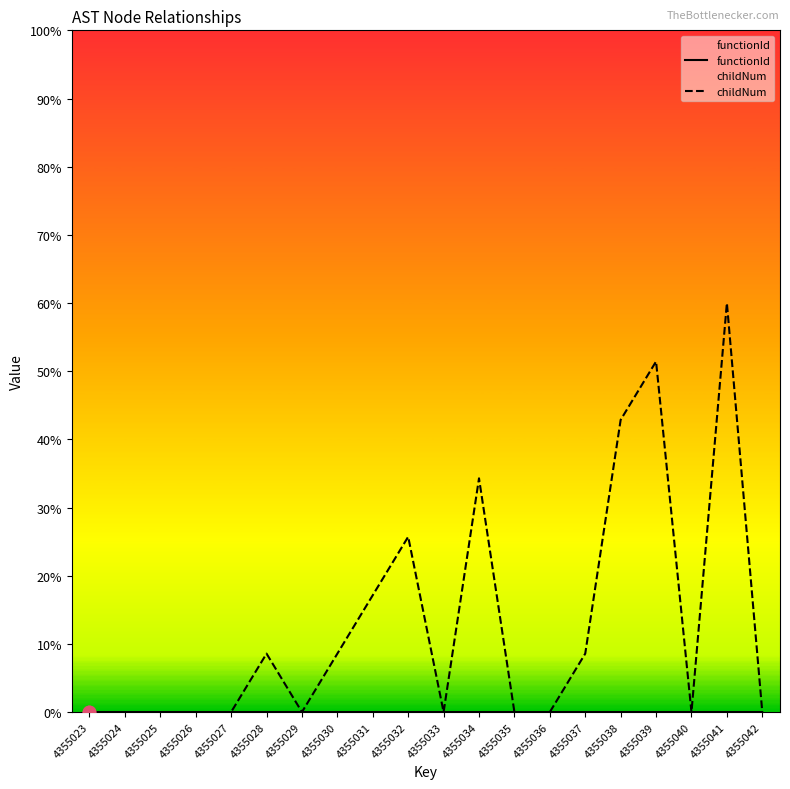

At how many categories does at least one series exceed 49?

2